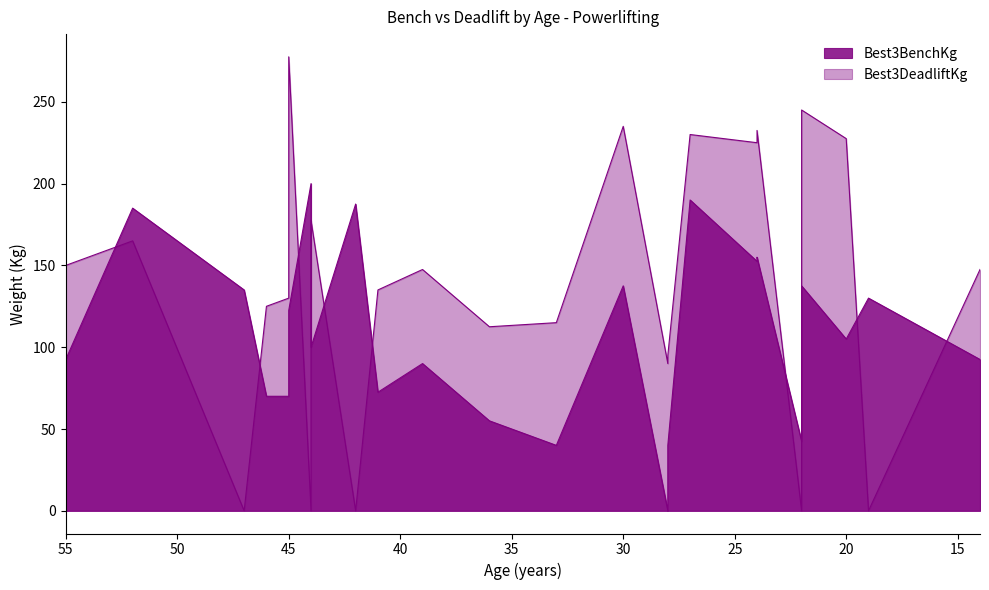

Rank the series at 14 from lowest to highest value.

Best3BenchKg, Best3DeadliftKg